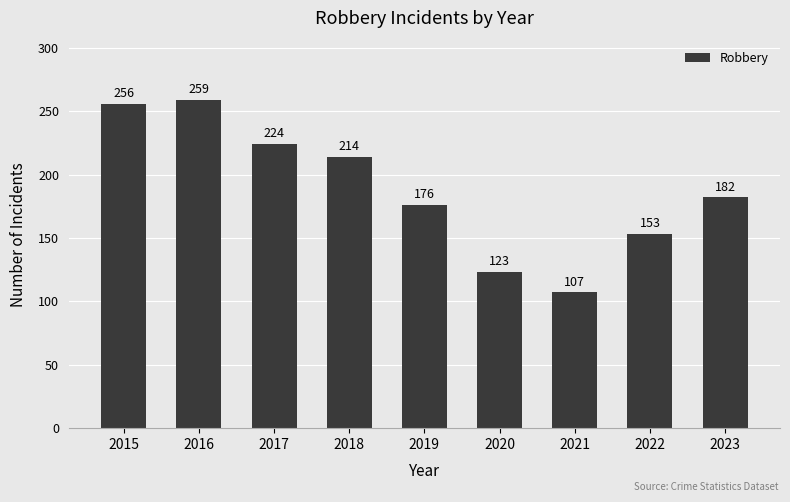

Rank the categories by value from highest to lowest.

2016, 2015, 2017, 2018, 2023, 2019, 2022, 2020, 2021